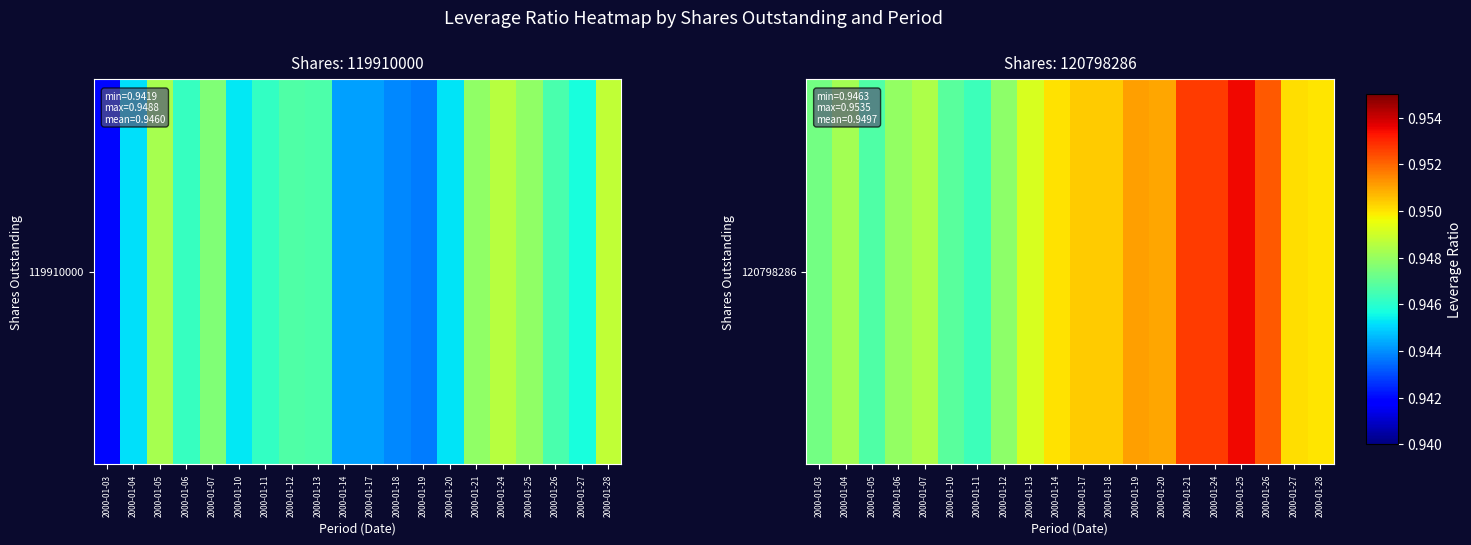

The value at 2000-01-12 is 0.9. True or false?

True